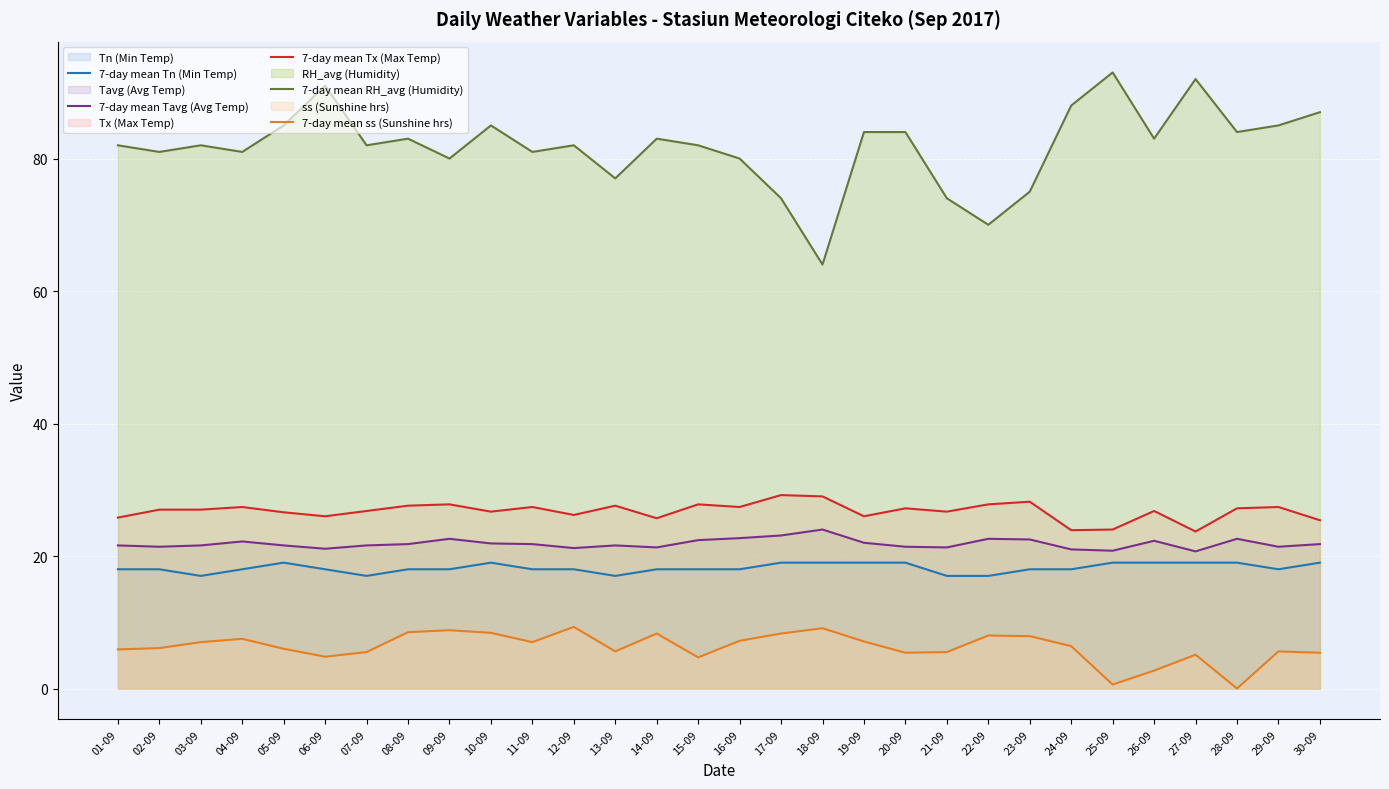

What position from the left is 05-09?

5